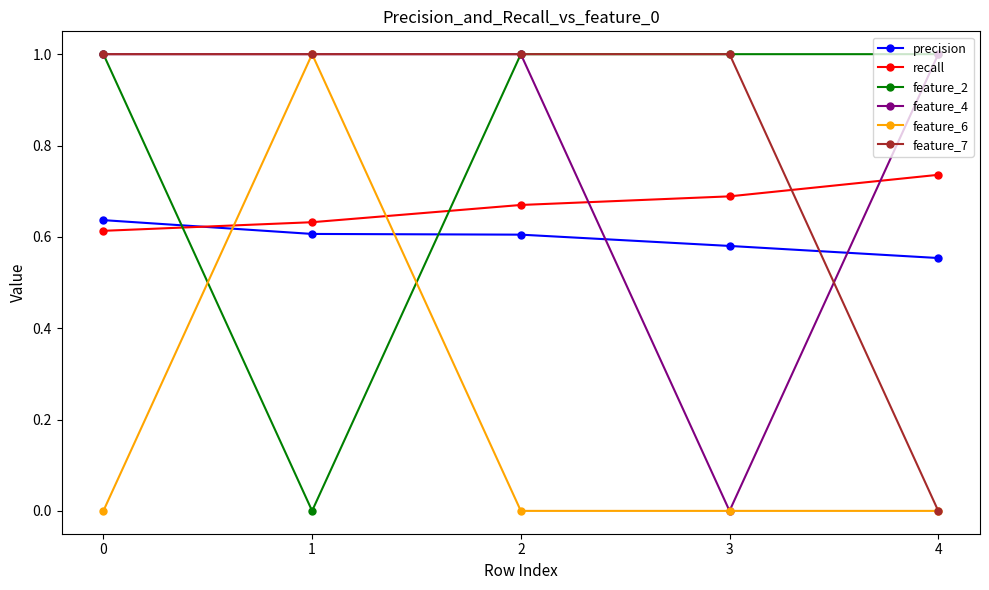

How many positive values does the feature_4 series have?

4